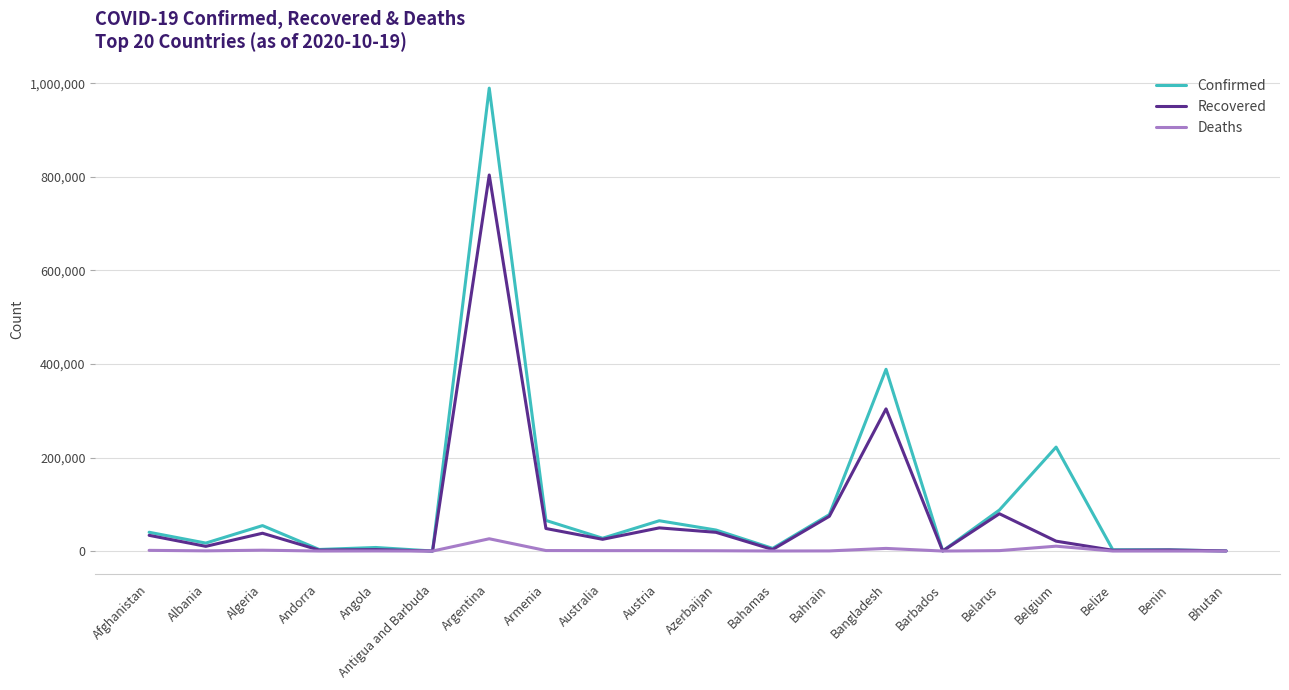

Where is Confirmed nearest to the value 494899?

Bangladesh